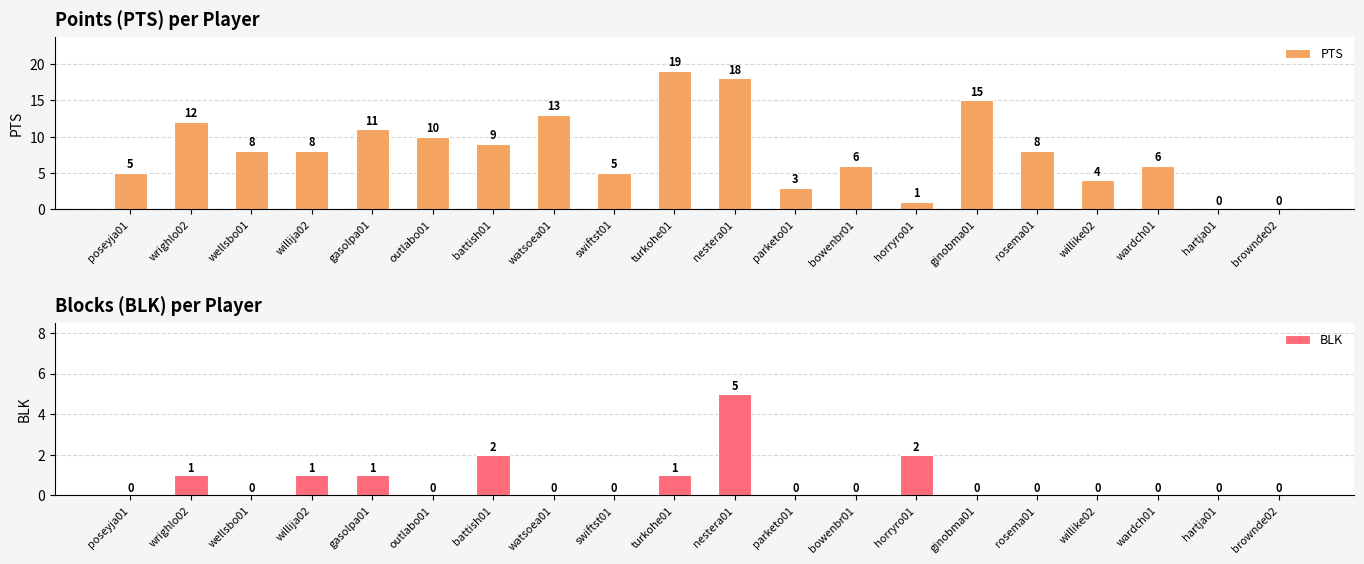

Count the number of categories in the chart.

20